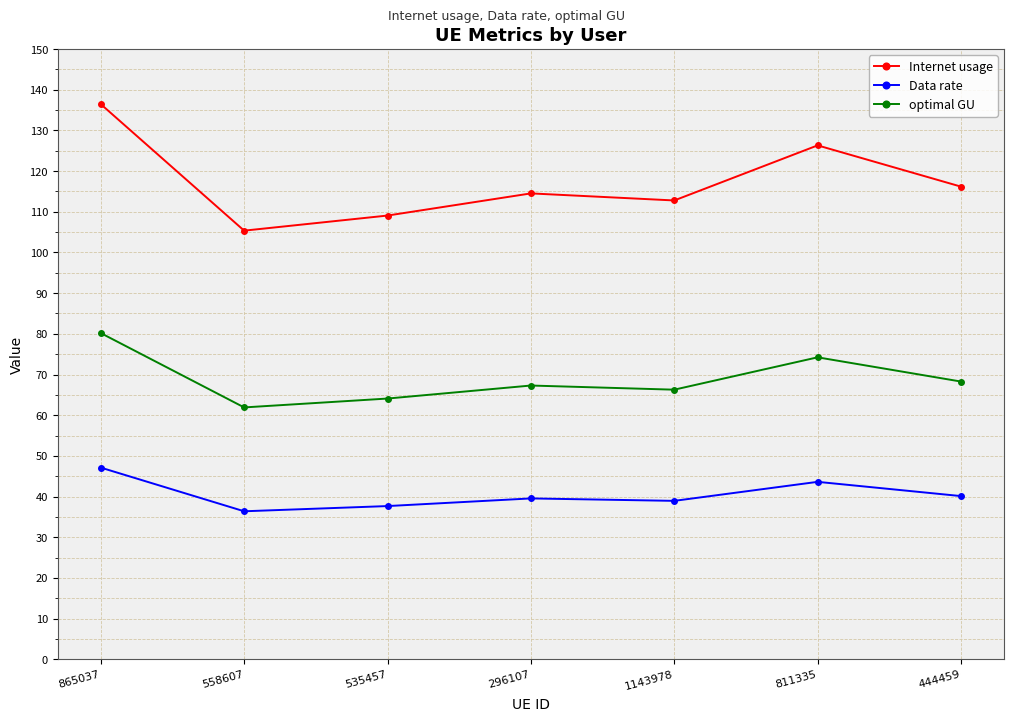

What is the total value across all series at 811335?

244.2